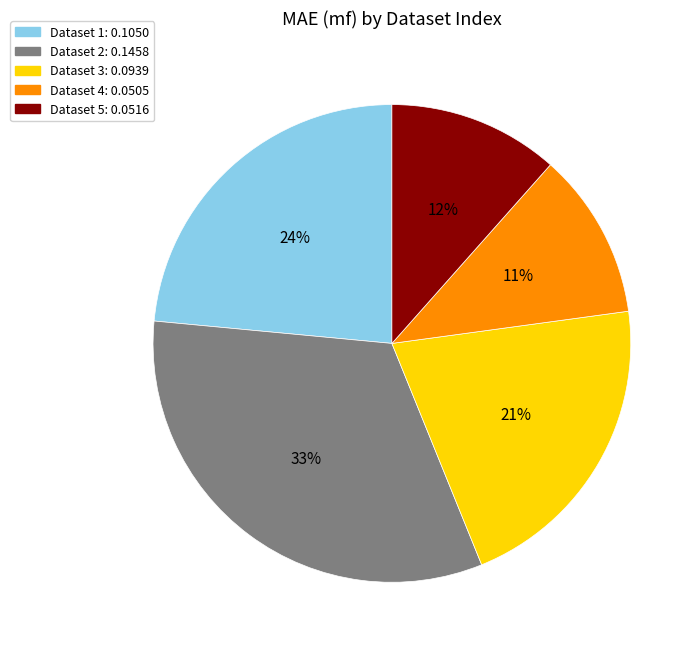

To the nearest percent, what is the average slice percentage?

20%